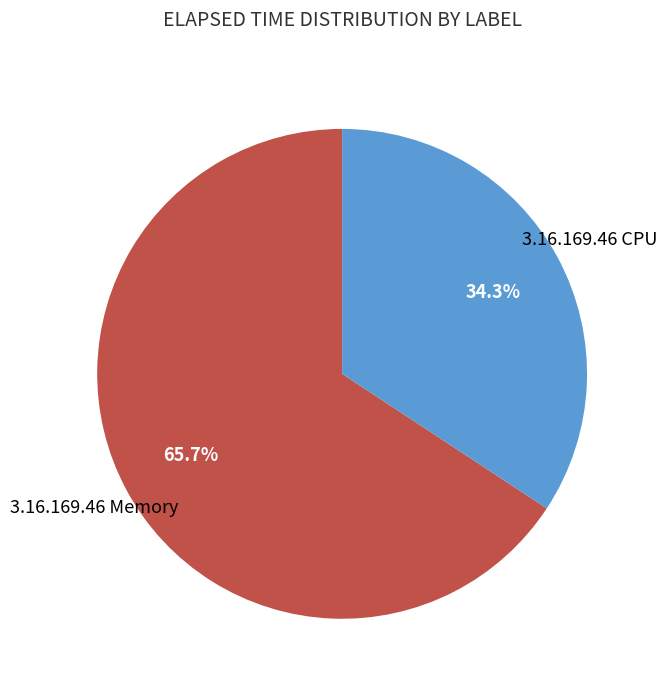

Does any single category account for the majority?

Yes